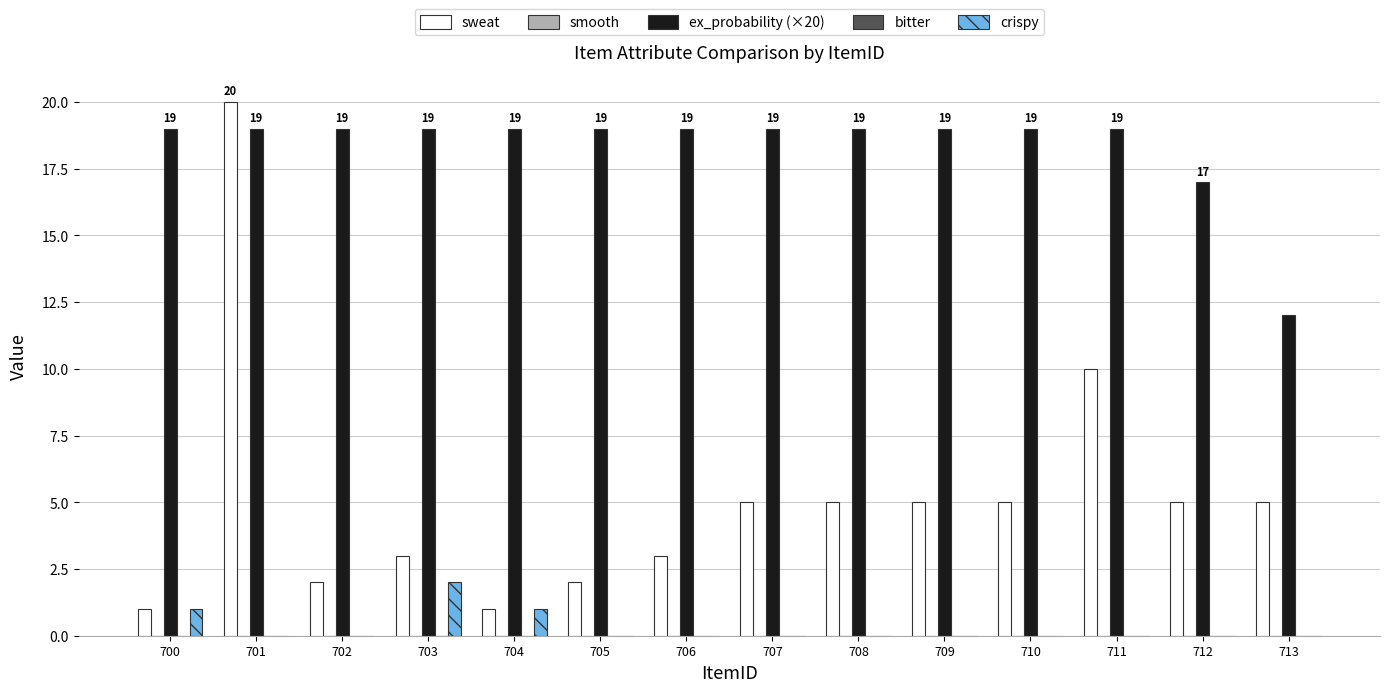

Which series changed the most between 712 and 713?

ex_probability (×20)